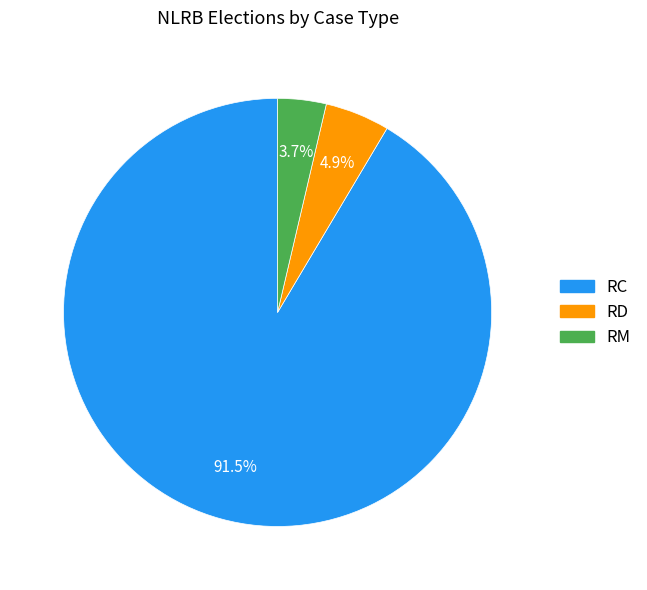

The RM slice represents 17% of the pie. True or false?

False